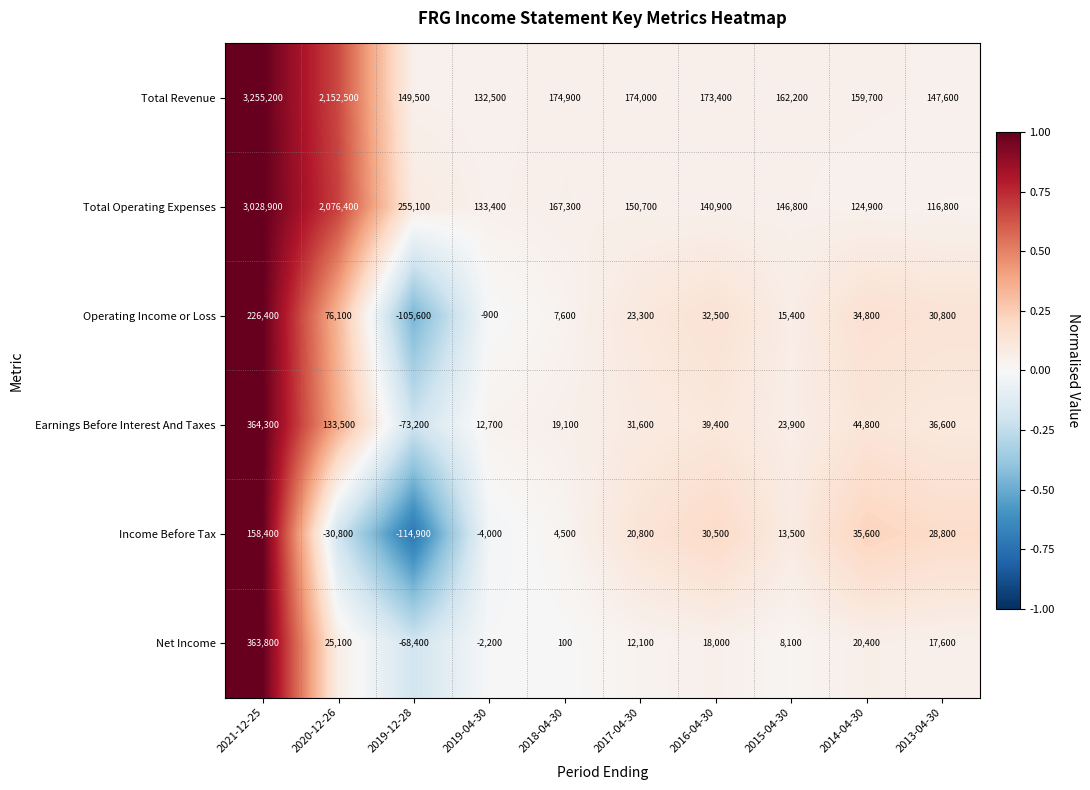

What is the difference between the Total Operating Expenses values at 2017-04-30 and 2013-04-30?

33900